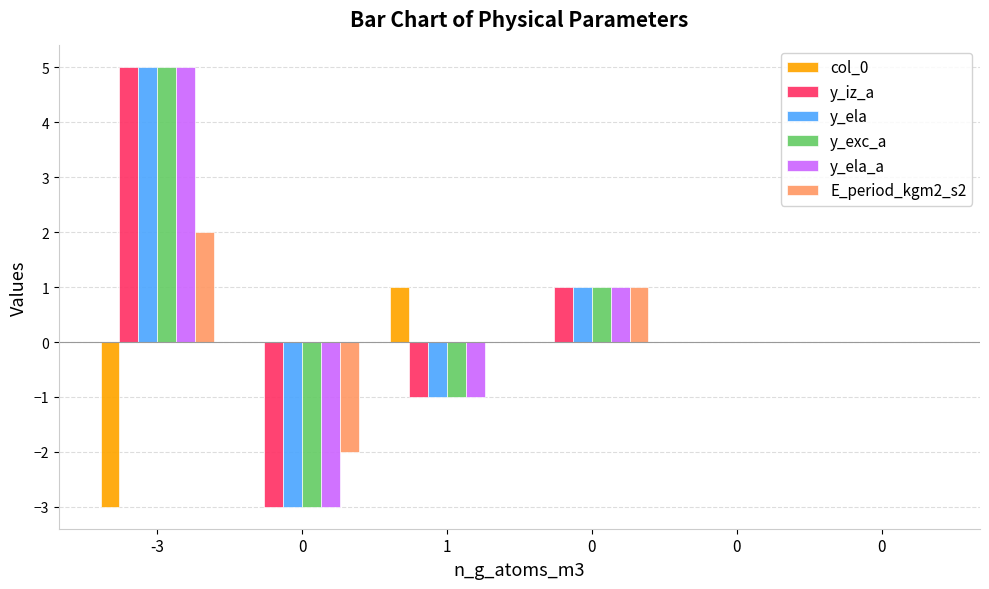

What is the sum of the y_exc_a values at 0 and -3?

5